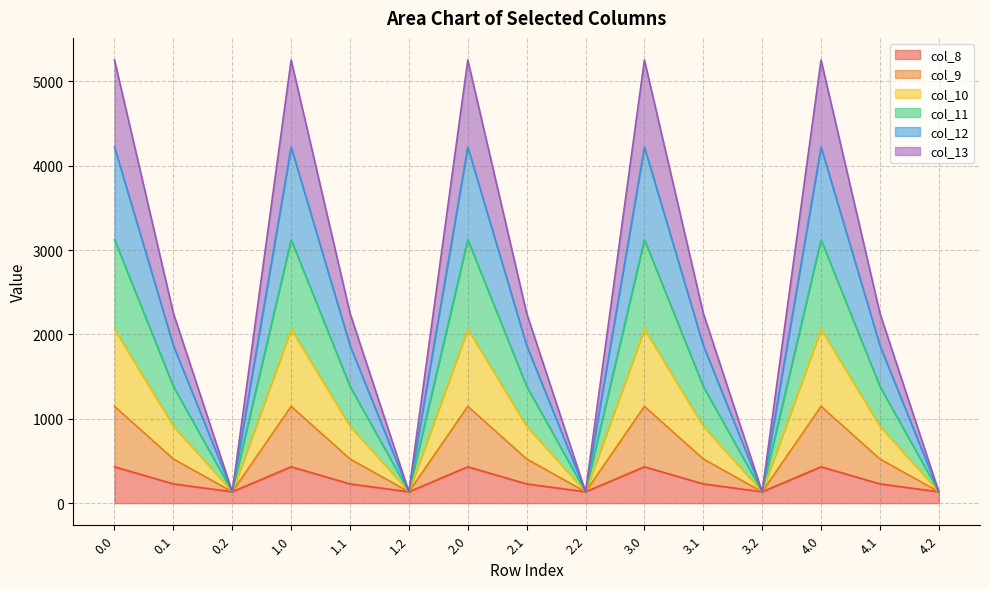

How many lines are shown in the chart?

6